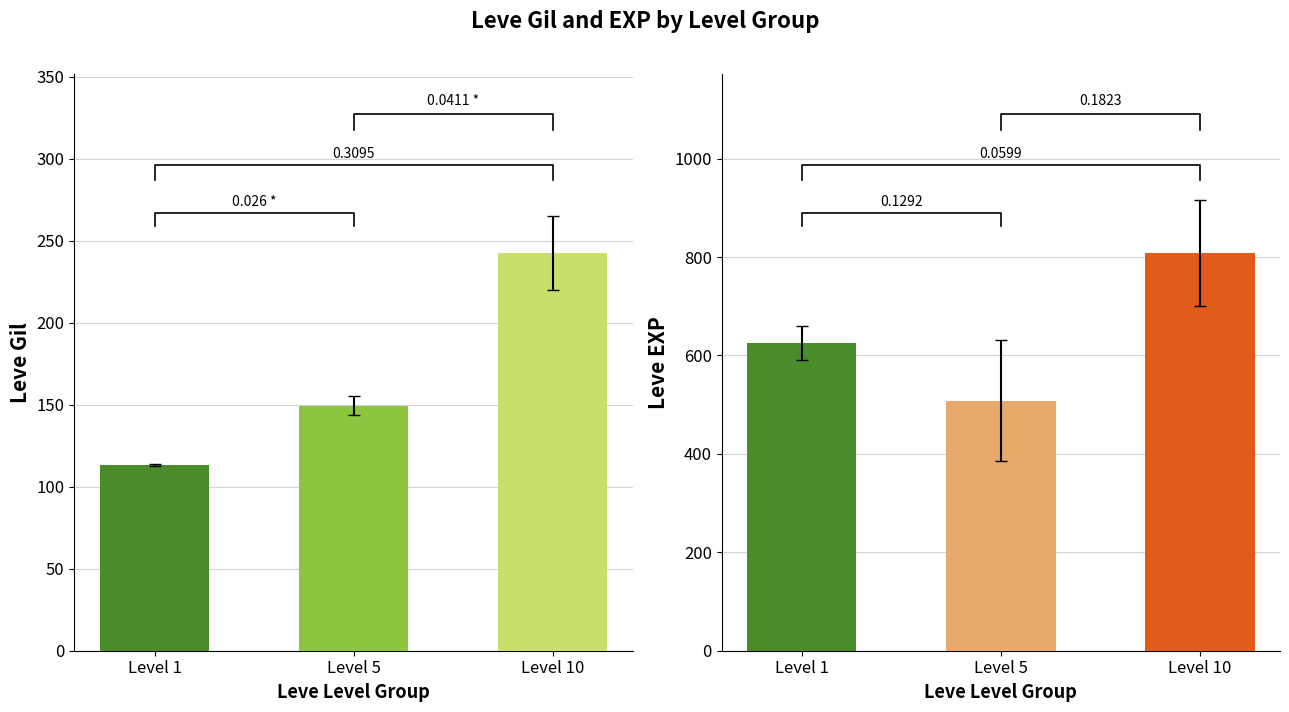

Which series has the largest total across all categories?

Leve EXP